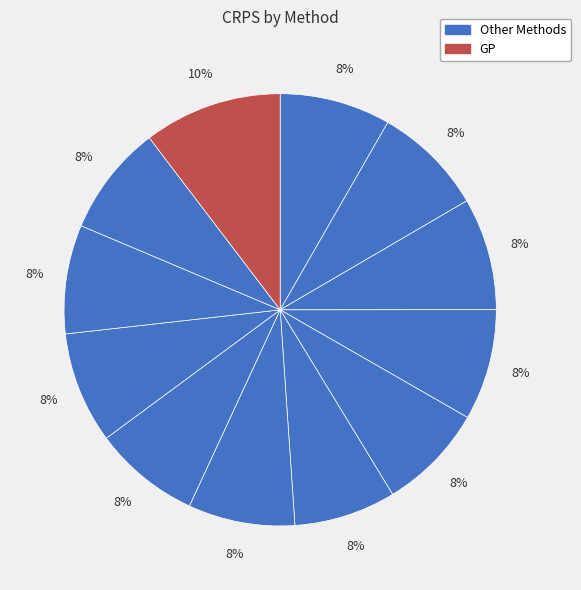

To the nearest percent, what is the difference between the largest and smallest slice percentages?

3%